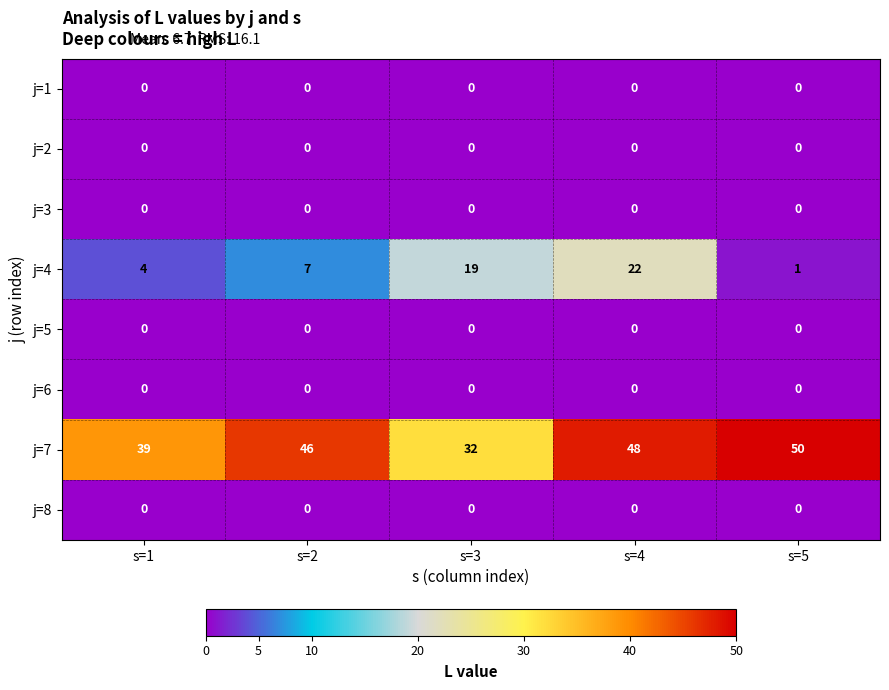

What is the maximum value shown in the chart?

50